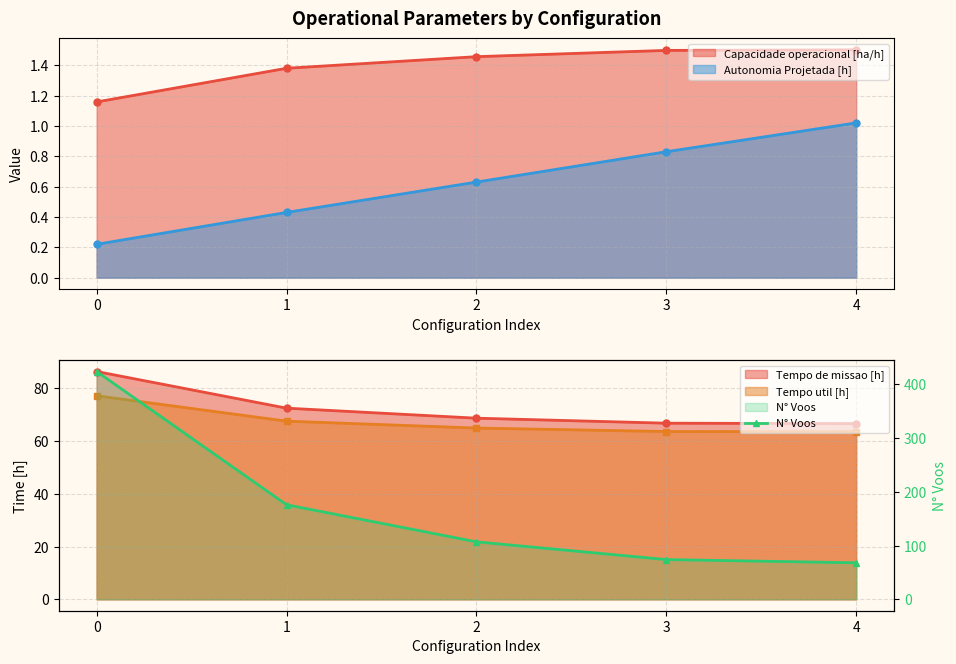

Reading left to right, extract all data points from this chart.

0=424	1=176	2=107	3=74	4=68